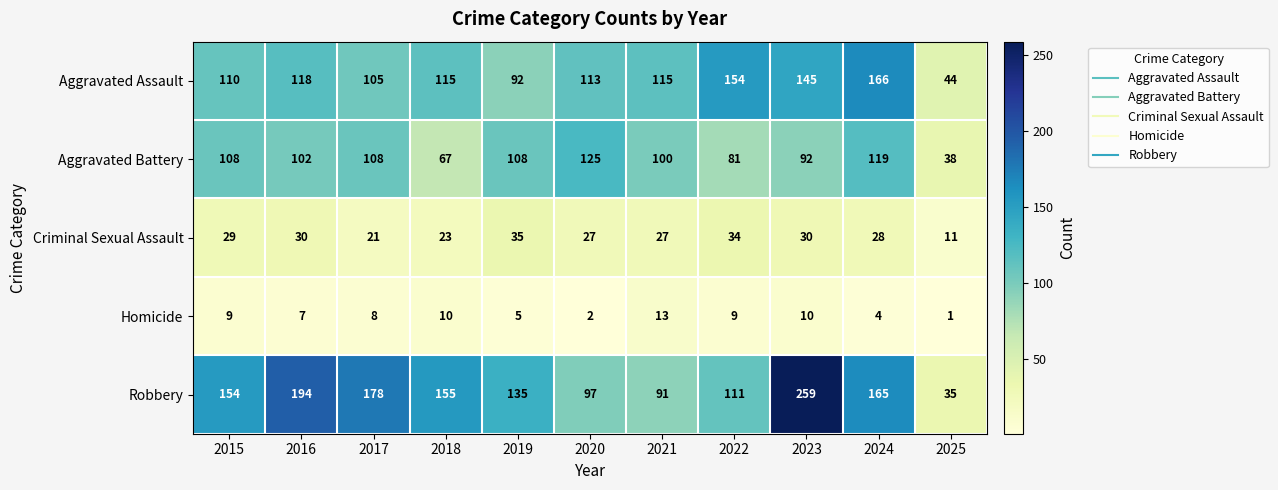

True or false: Criminal Sexual Assault has a value of 36 at 2018.

False